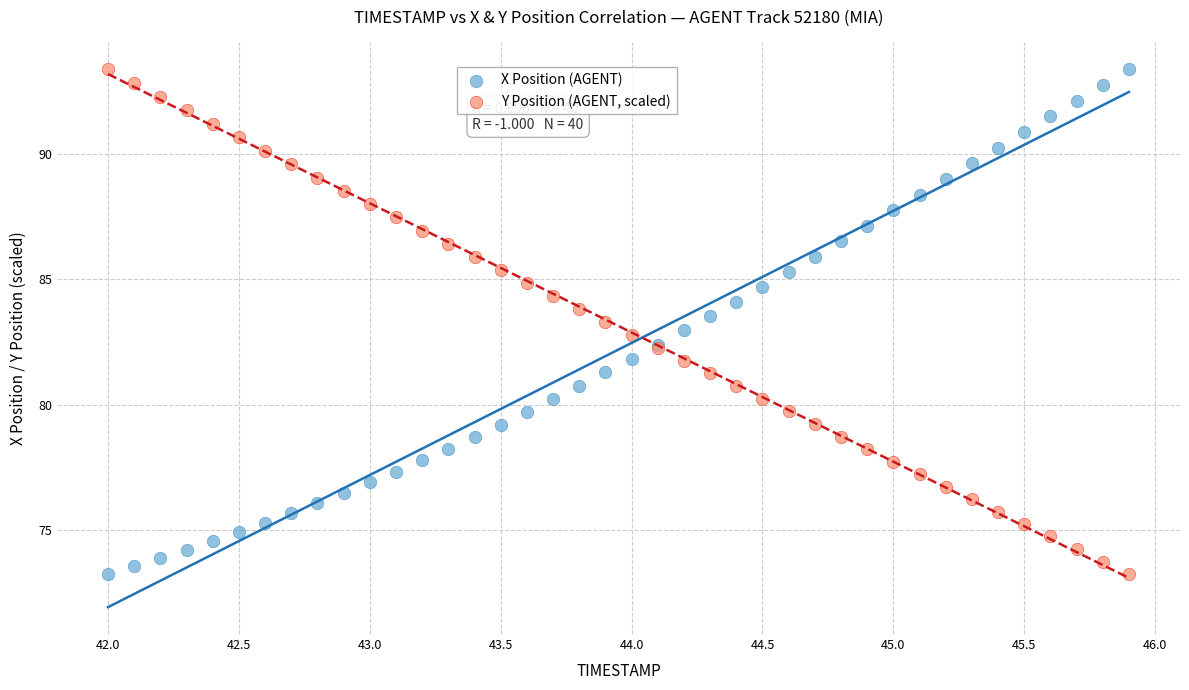

What is the X range (max minus min) for the scatter plot?

3.9